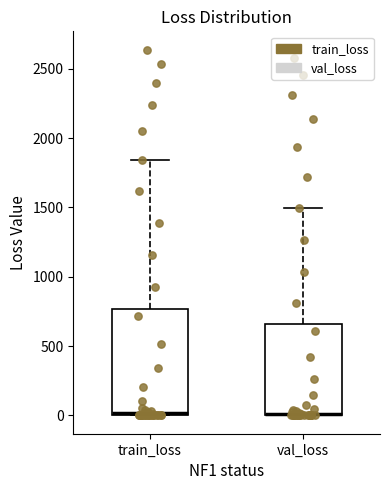

Reading left to right, read every box against the y-axis: the position of its median line, the range the box covers, and the ends of its whiskers. The values are not printed on the chart, so give them approximately, as read against the axis.

train_loss: median 0, box 0 to 750, whiskers 0 to 1850
val_loss: median 0, box 0 to 650, whiskers 0 to 1500